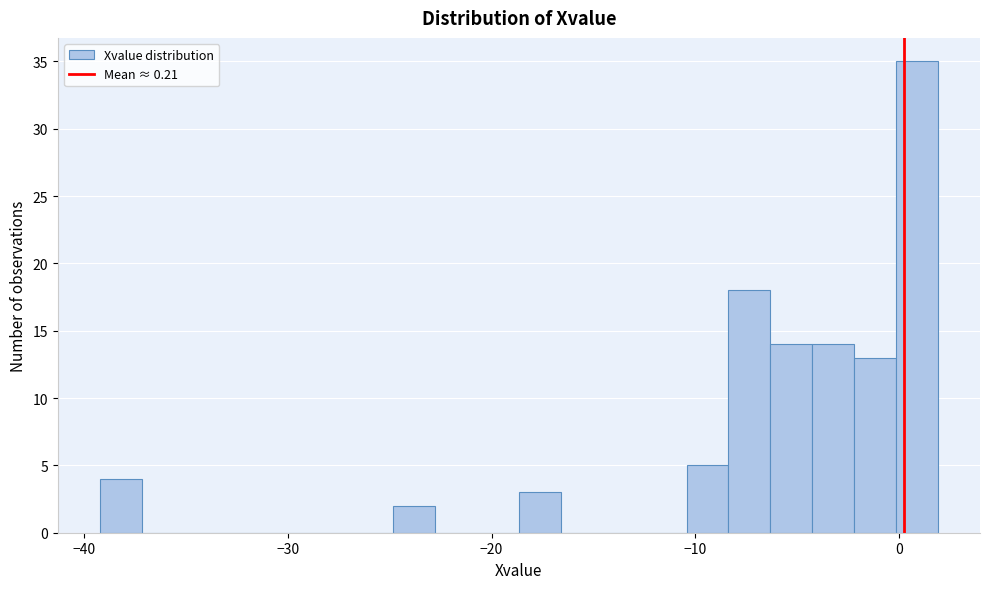

Read against the x-axis, roughly where is the centre of the tallest bar?

1